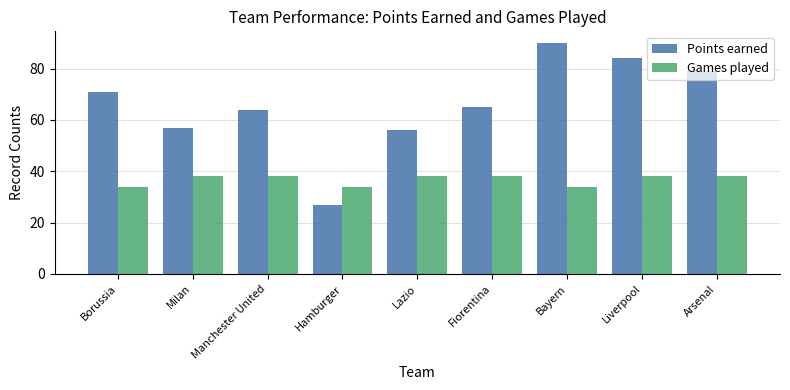

Rank the series at Fiorentina from lowest to highest value.

Games played, Points earned